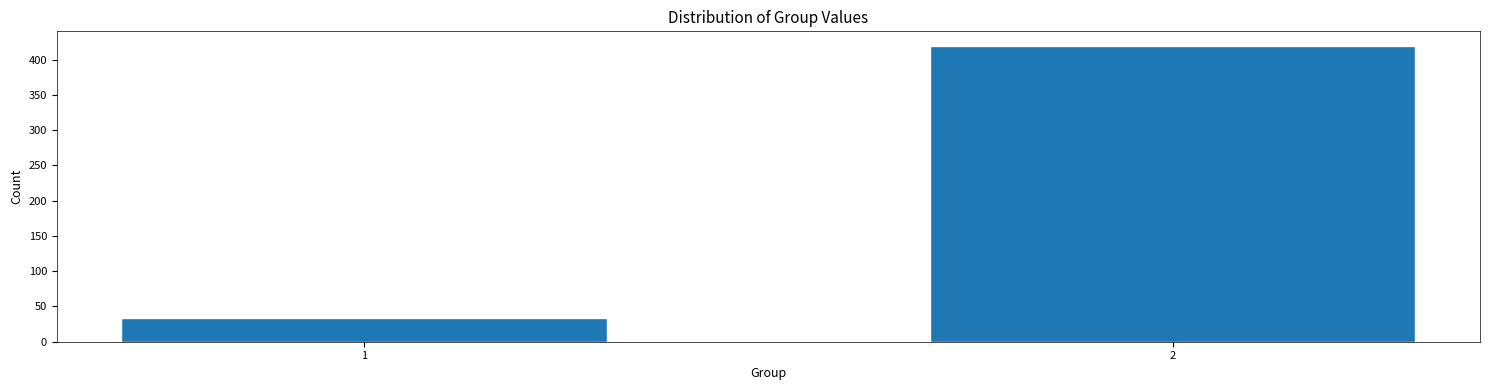

Reading left to right, transcribe all the data shown in this chart.

34	419